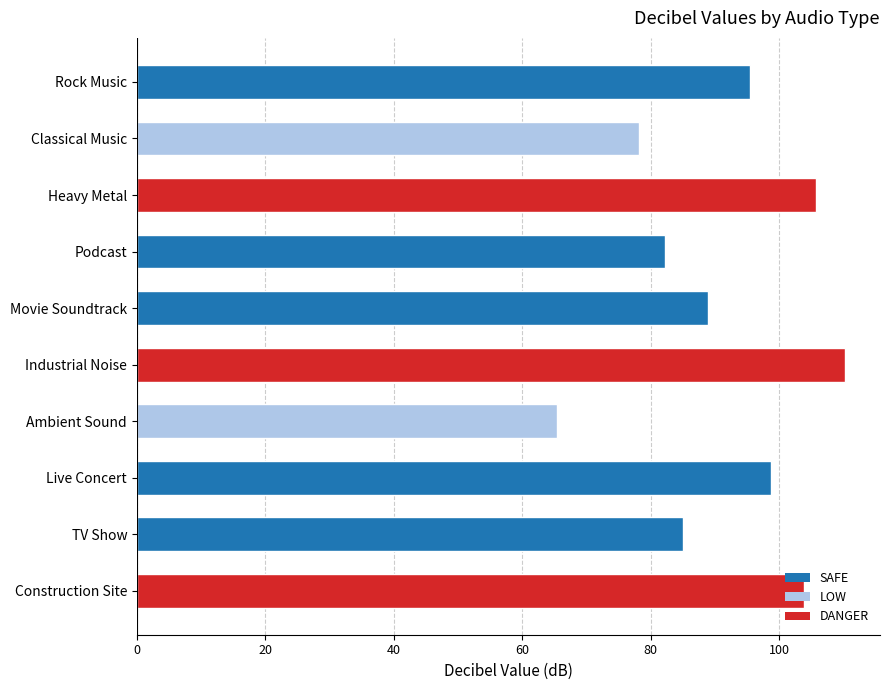

What is the sum of the values at Rock Music and TV Show?

180.6